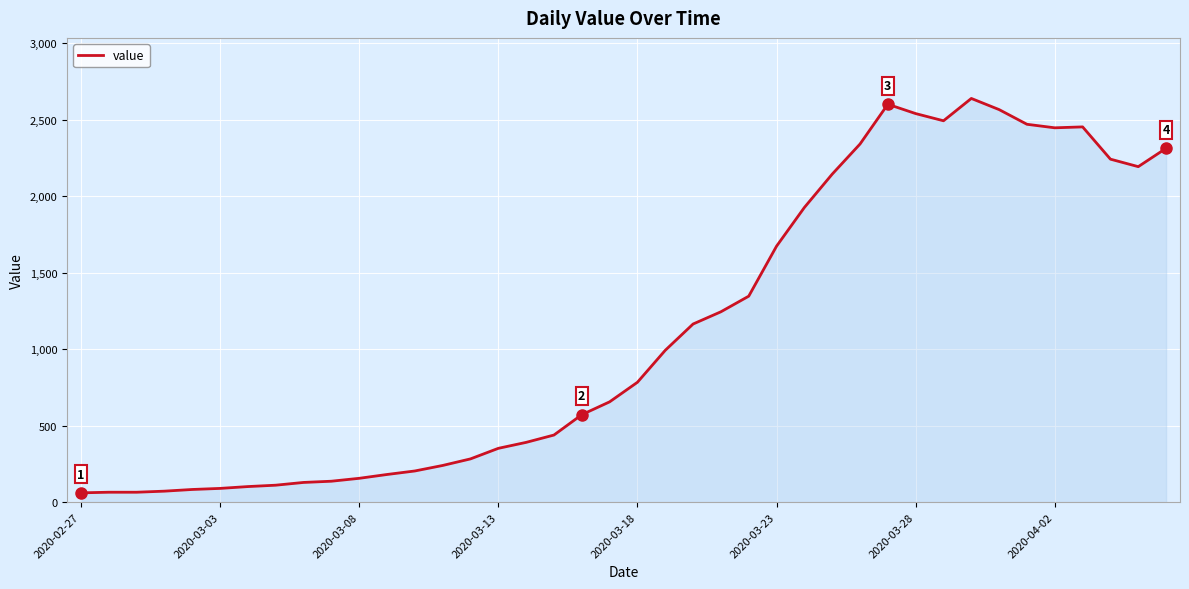

What is the maximum value shown in the chart?

2640